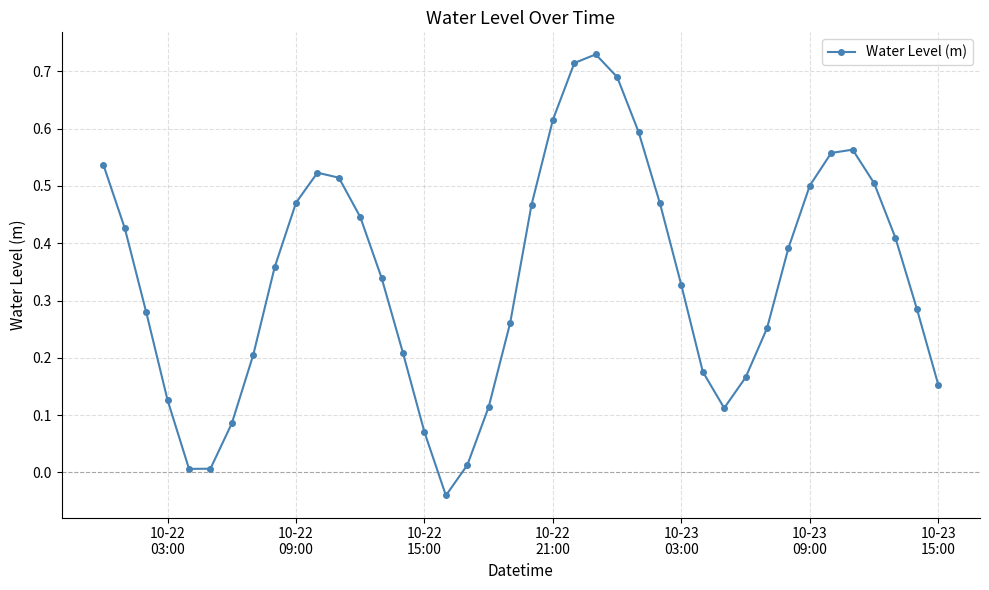

What is the sum of all values?

13.6